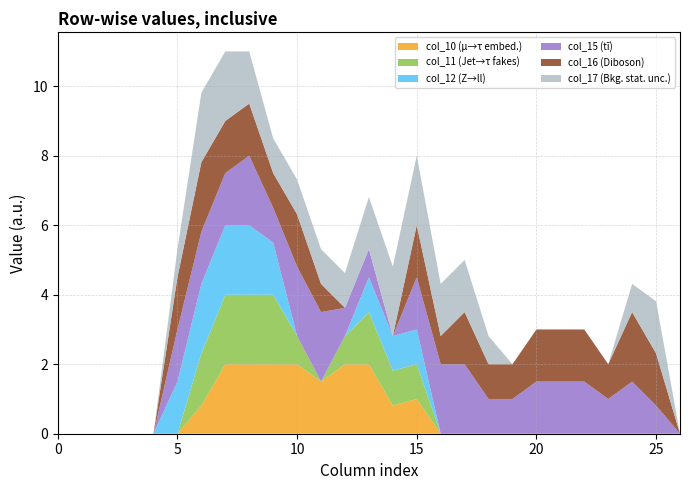

Reading left to right, list all the values displayed in this chart.

col_10: 0=0.0	1=0.0	2=0.0	3=0.0	4=0.0	5=0.0	6=0.8	7=2.0	8=2.0	9=2.0	10=2.0	11=1.5	12=2.0	13=2.0	14=0.8	15=1.0	16=0.0	17=0.0	18=0.0	19=0.0	20=0.0	21=0.0	22=0.0	23=0.0	24=0.0	25=0.0	26=0.0
col_11: 0=0.0	1=0.0	2=0.0	3=0.0	4=0.0	5=0.0	6=1.5	7=2.0	8=2.0	9=2.0	10=0.8	11=0.0	12=0.8	13=1.5	14=1.0	15=1.0	16=0.0	17=0.0	18=0.0	19=0.0	20=0.0	21=0.0	22=0.0	23=0.0	24=0.0	25=0.0	26=0.0
col_12: 0=0.0	1=0.0	2=0.0	3=0.0	4=0.0	5=1.5	6=2.0	7=2.0	8=2.0	9=1.5	10=0.0	11=0.0	12=0.0	13=1.0	14=1.0	15=1.0	16=0.0	17=0.0	18=0.0	19=0.0	20=0.0	21=0.0	22=0.0	23=0.0	24=0.0	25=0.0	26=0.0
col_15: 0=0.0	1=0.0	2=0.0	3=0.0	4=0.0	5=1.5	6=1.5	7=1.5	8=2.0	9=1.0	10=2.0	11=2.0	12=0.8	13=0.8	14=0.0	15=1.5	16=2.0	17=2.0	18=1.0	19=1.0	20=1.5	21=1.5	22=1.5	23=1.0	24=1.5	25=0.8	26=0.0
col_16: 0=0.0	1=0.0	2=0.0	3=0.0	4=0.0	5=1.5	6=2.0	7=1.5	8=1.5	9=1.0	10=1.5	11=0.8	12=0.0	13=0.0	14=0.0	15=1.5	16=0.8	17=1.5	18=1.0	19=1.0	20=1.5	21=1.5	22=1.5	23=1.0	24=2.0	25=1.5	26=0.0
col_17: 0=0.0	1=0.0	2=0.0	3=0.0	4=0.0	5=0.8	6=2.0	7=2.0	8=1.5	9=1.0	10=1.0	11=1.0	12=1.0	13=1.5	14=2.0	15=2.0	16=1.5	17=1.5	18=0.8	19=0.0	20=0.0	21=0.0	22=0.0	23=0.0	24=0.8	25=1.5	26=0.0